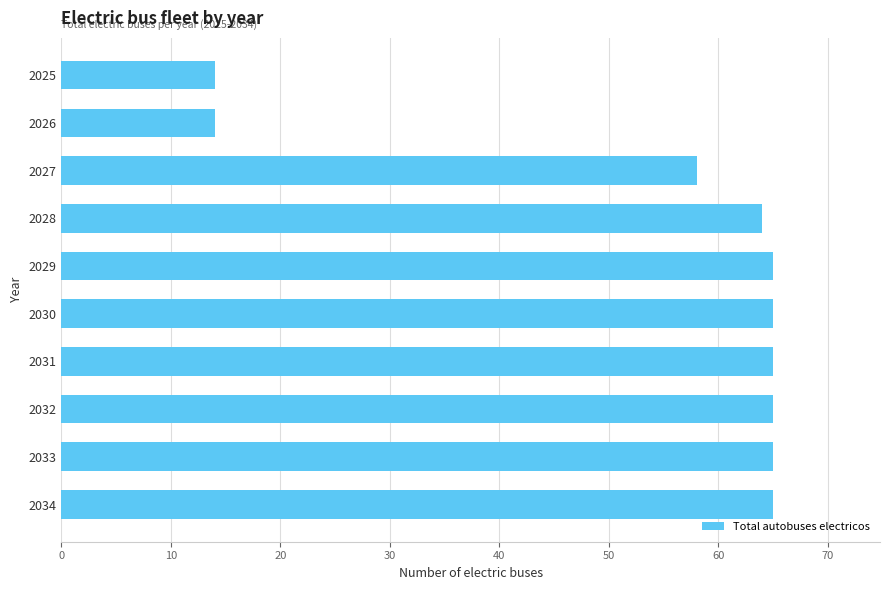

What is the minimum value shown in the chart?

14